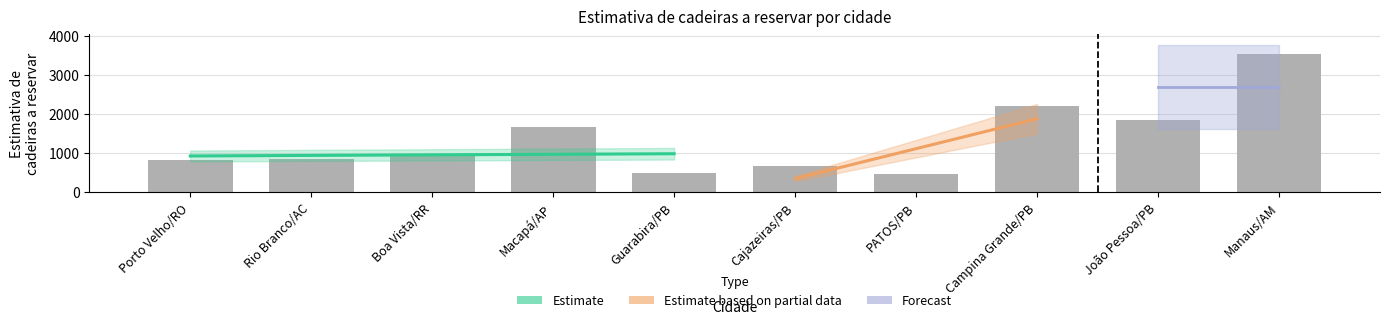

True or false: the data shows 825 at Porto Velho/RO.

True